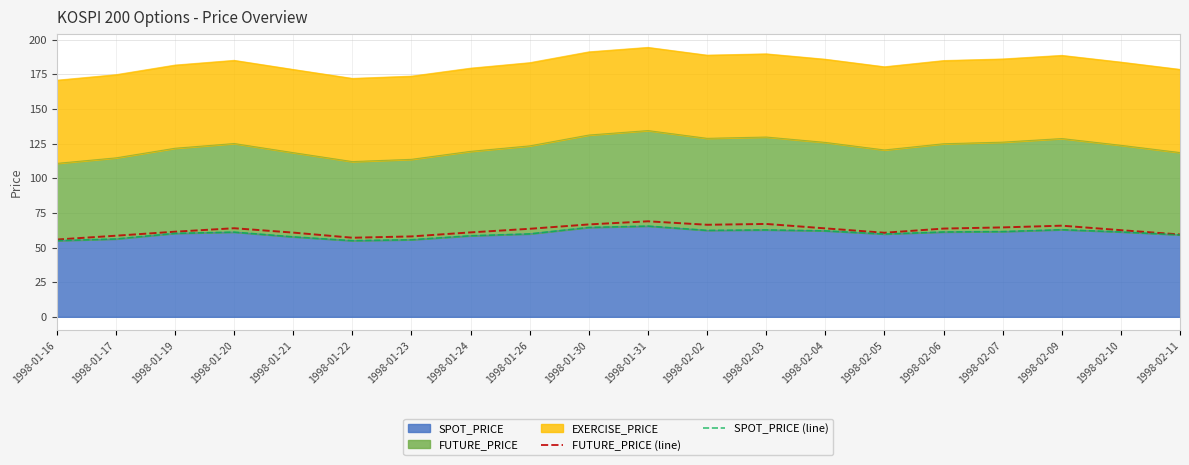

What is the difference between the maximum and minimum values in the SPOT_PRICE (line) series?

10.5